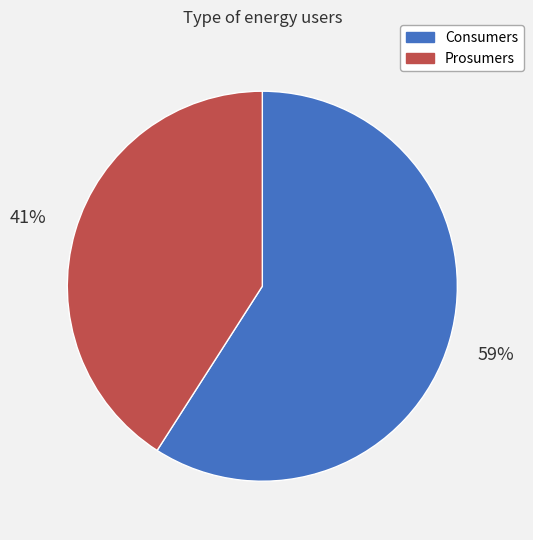

What percentage is the Consumers slice, to the nearest percent?

59%